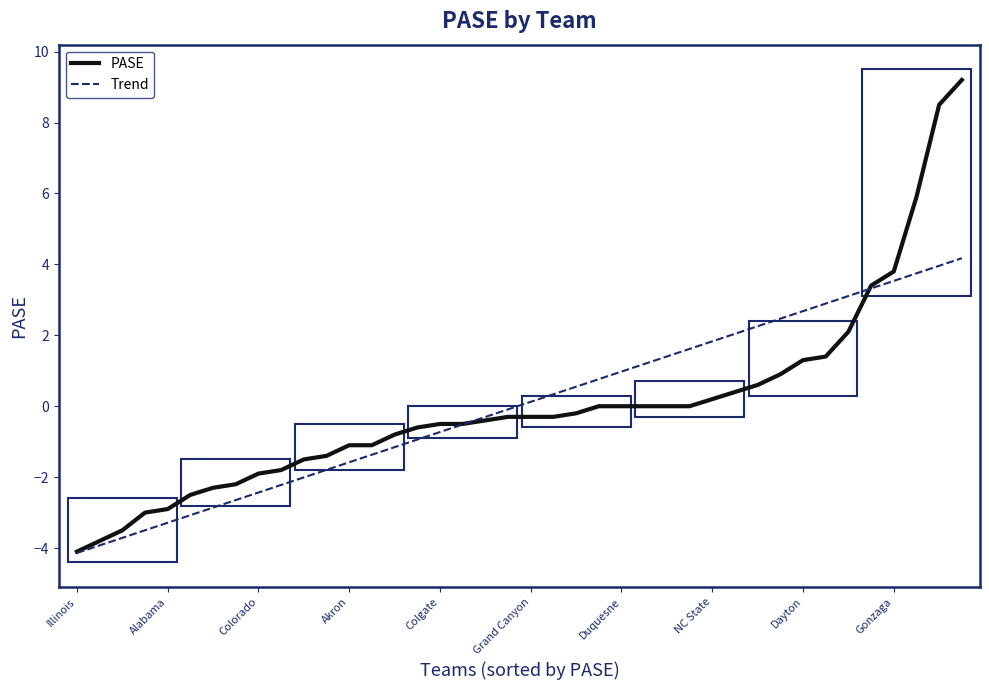

What is the lowest value of the PASE series?

-4.1